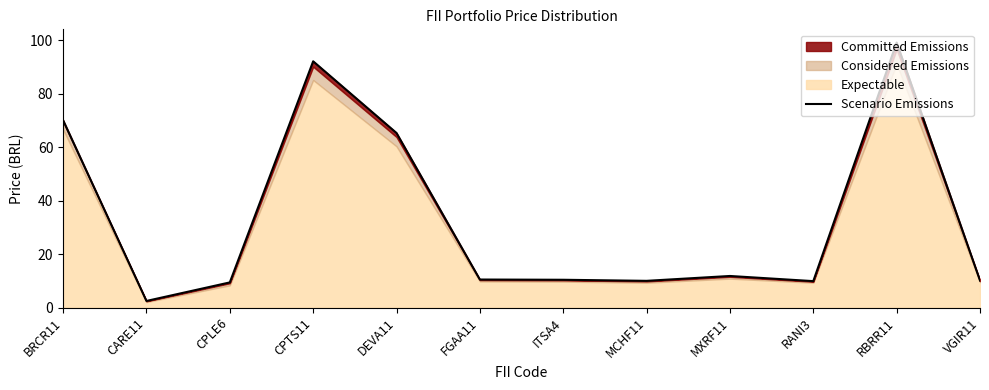

What is the sum of all values?

401.1